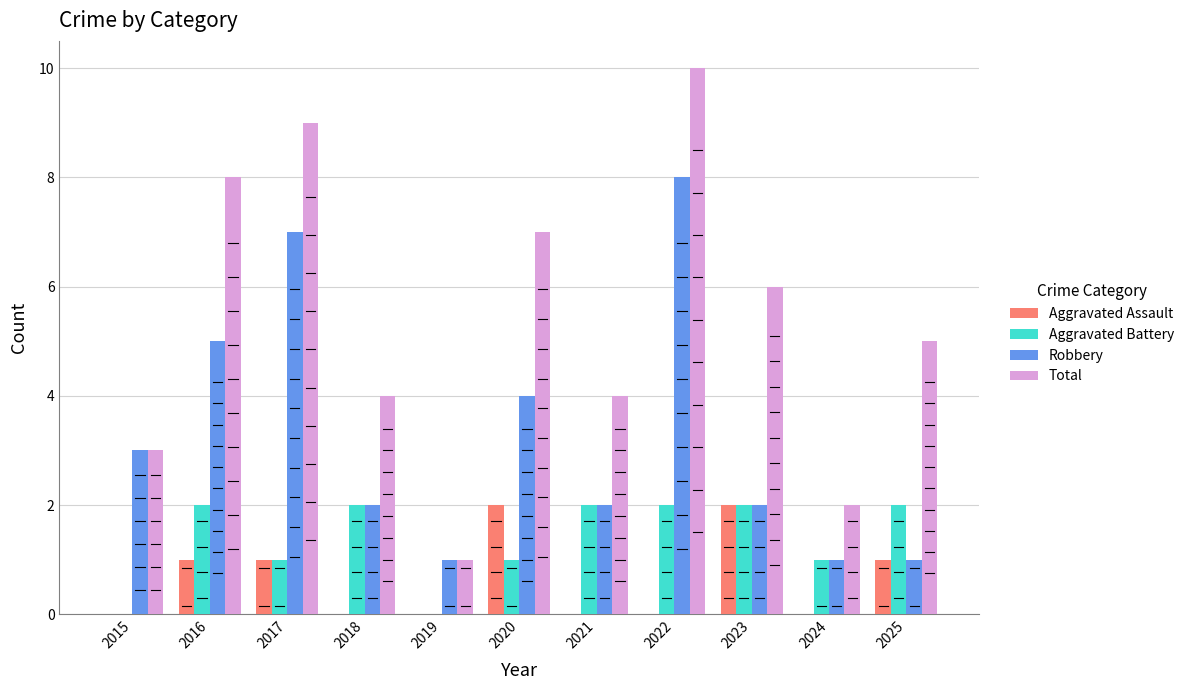

What is the sum of all Aggravated Battery values?

15